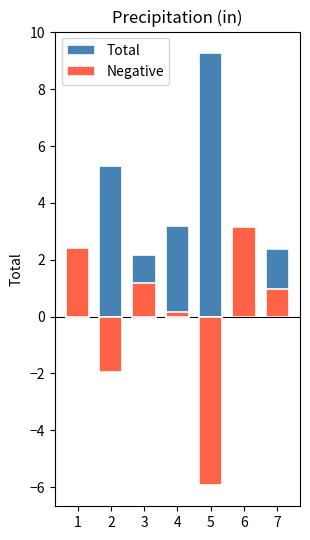

True or false: the data shows 0.0 at 6.

False